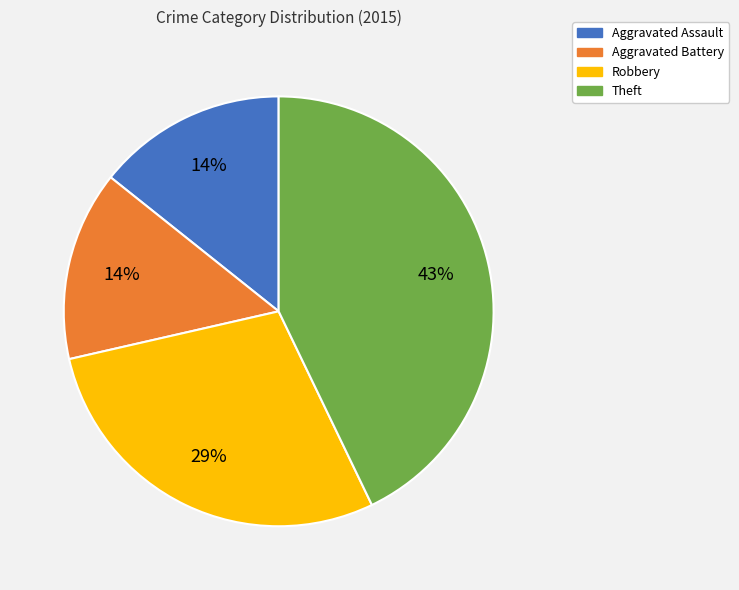

What percentage is the Robbery slice, to the nearest percent?

29%